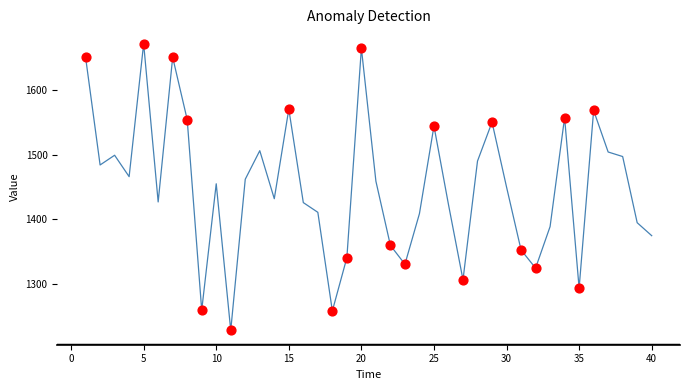

What is the difference between the maximum and minimum values?

442